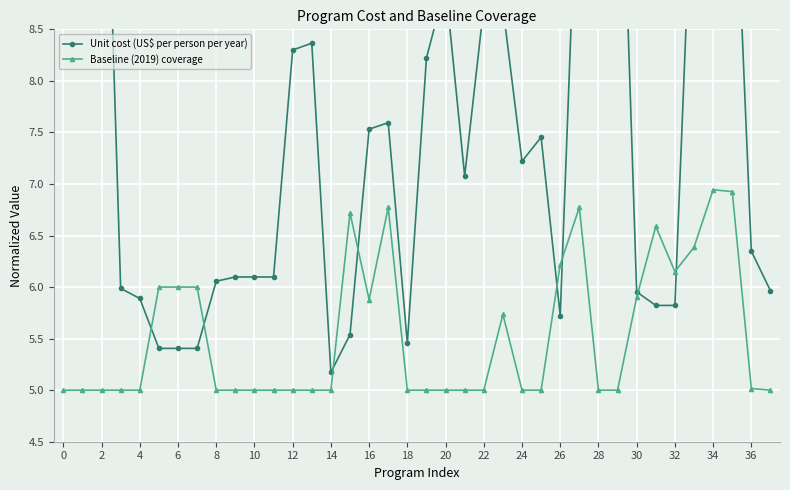

Is it true that Baseline (2019) coverage equals 5.0 at 2?

True